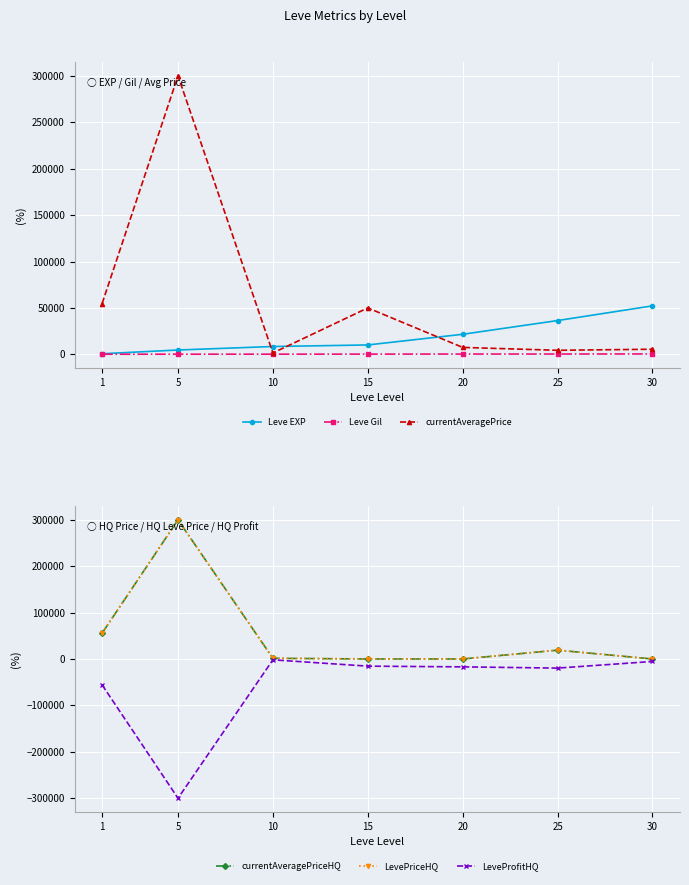

What is the lowest value of the currentAveragePrice series?

1475.0